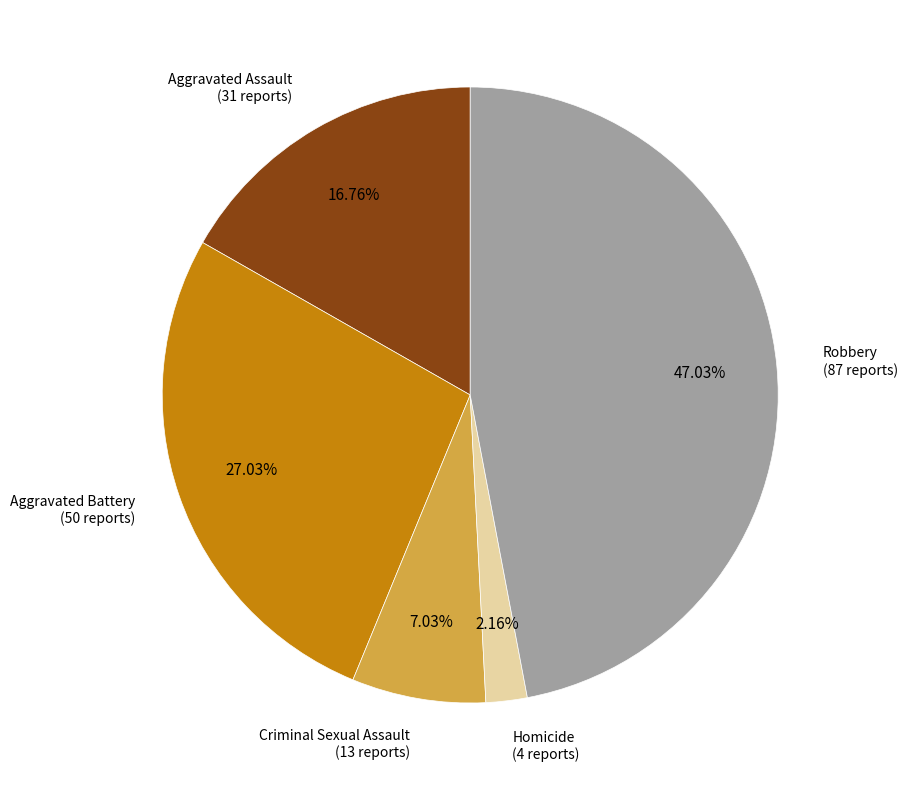

Count the number of slices in the pie.

5